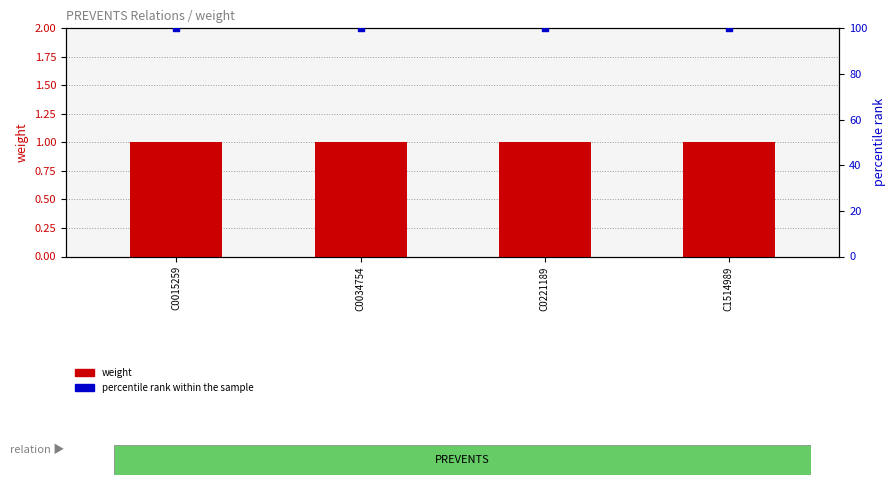

Which series has the largest Y range (max minus min)?

weight